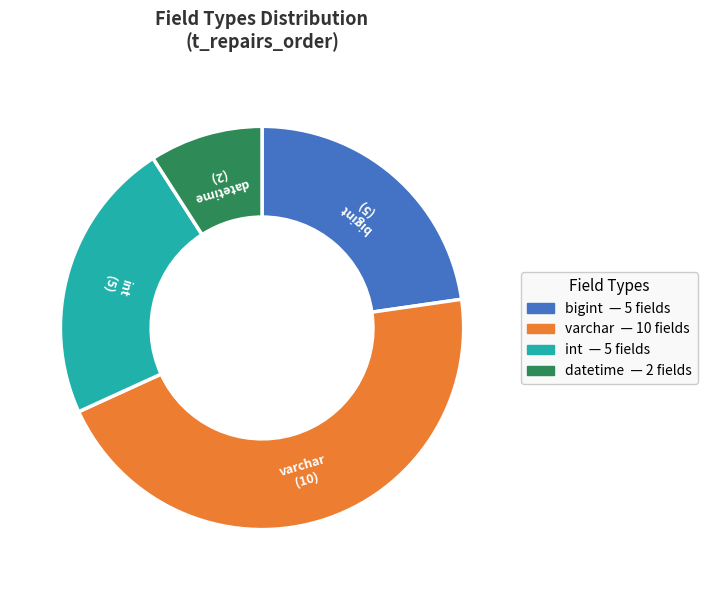

Does any single category account for the majority?

No